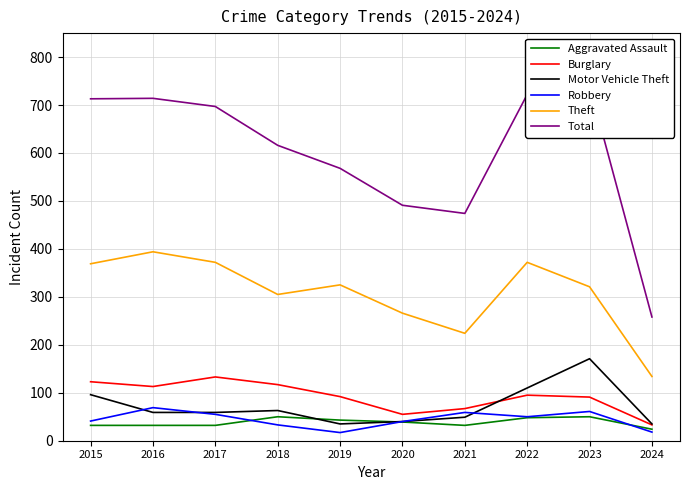

True or false: Theft and Burglary intersect in this chart.

False